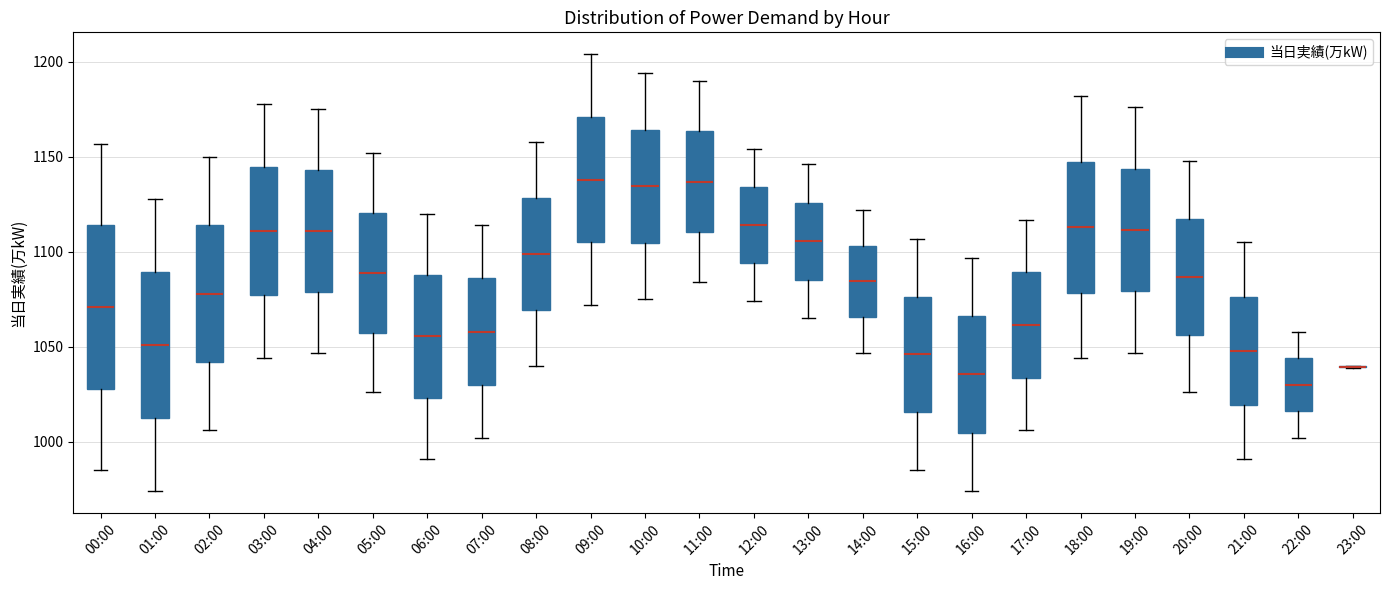

Where is the lower edge of the box for 12:00 on the y-axis? The values are not printed on the chart, so give them approximately, as read against the axis.

1095